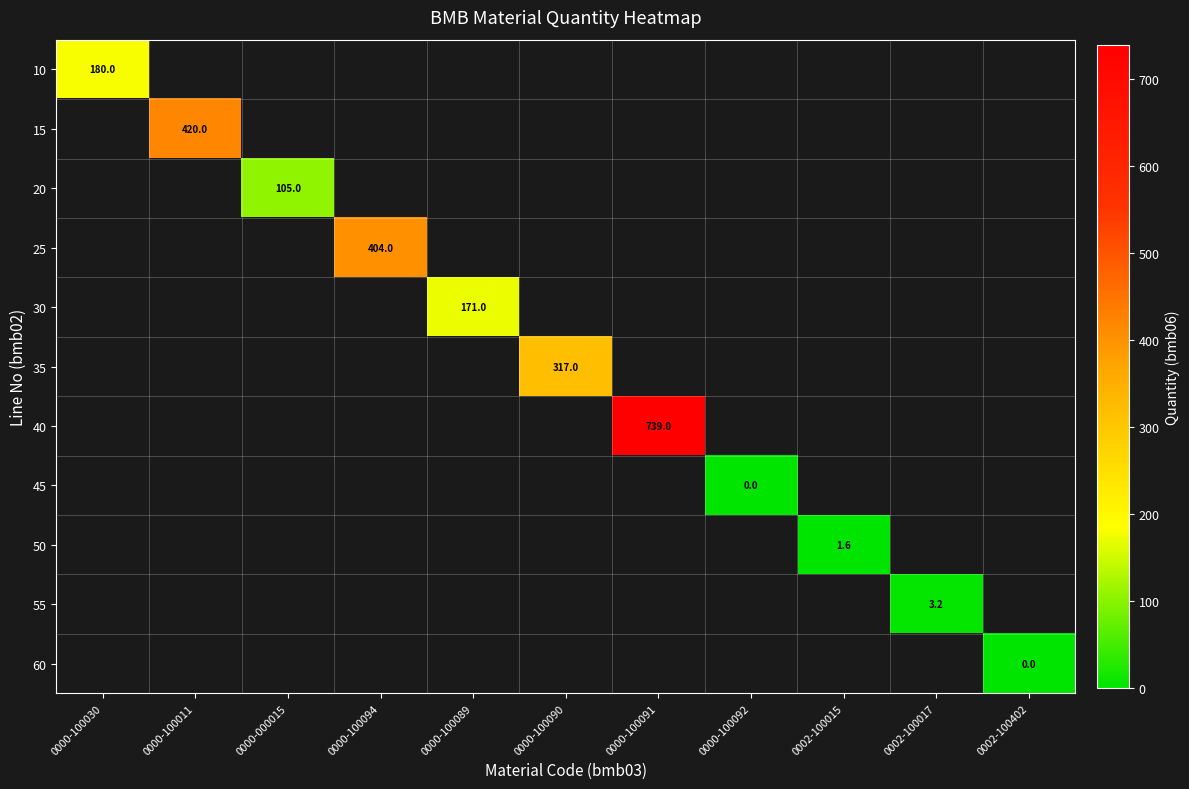

Is the value of 15 at 0000-100092 greater than the value of 55 at 0000-100030?

No